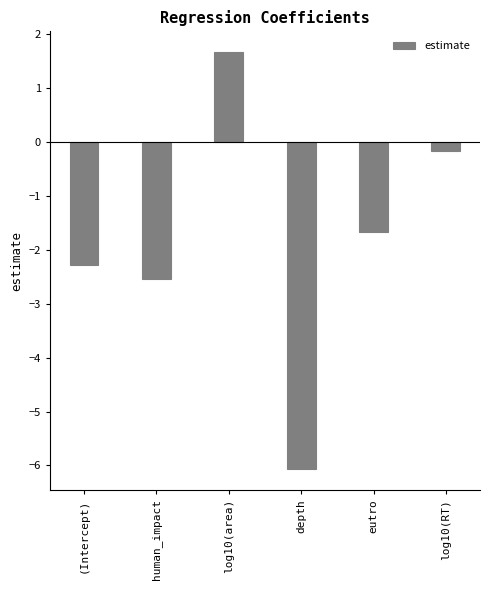

How many data points are less than -1?

4